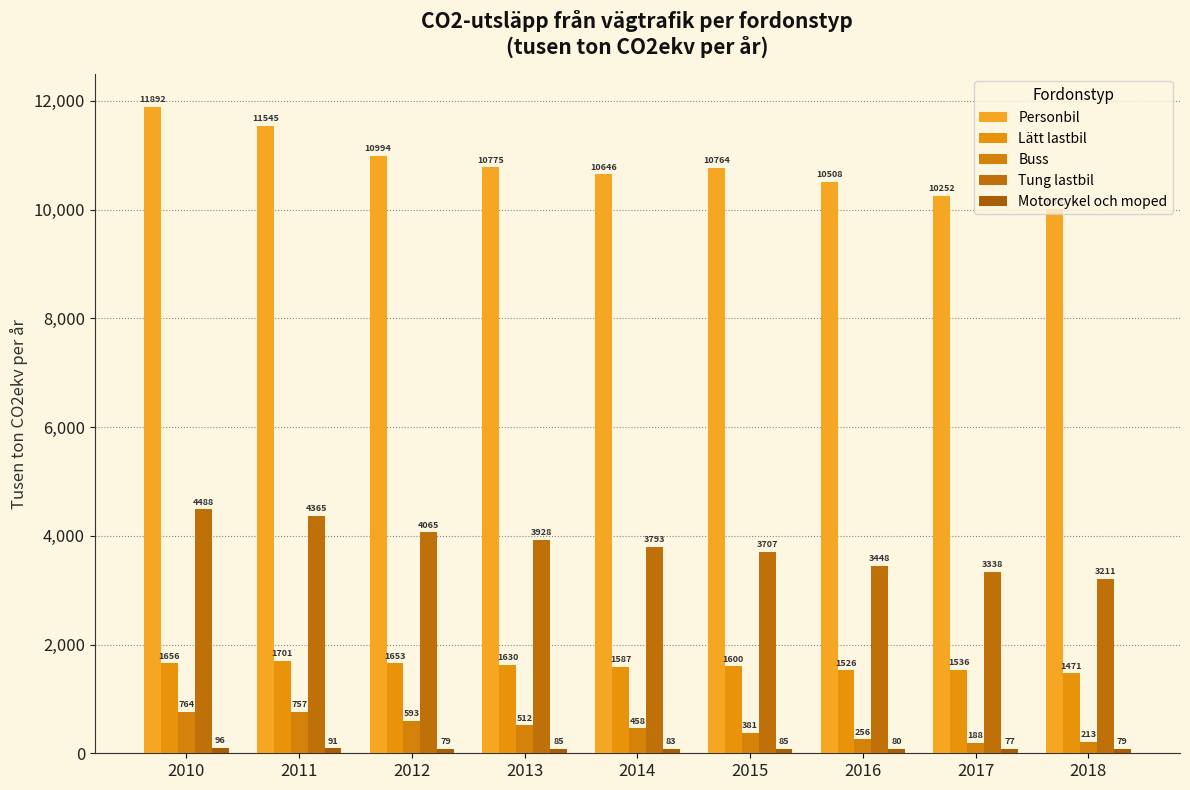

How many data points in Lätt lastbil are less than 1600?

4